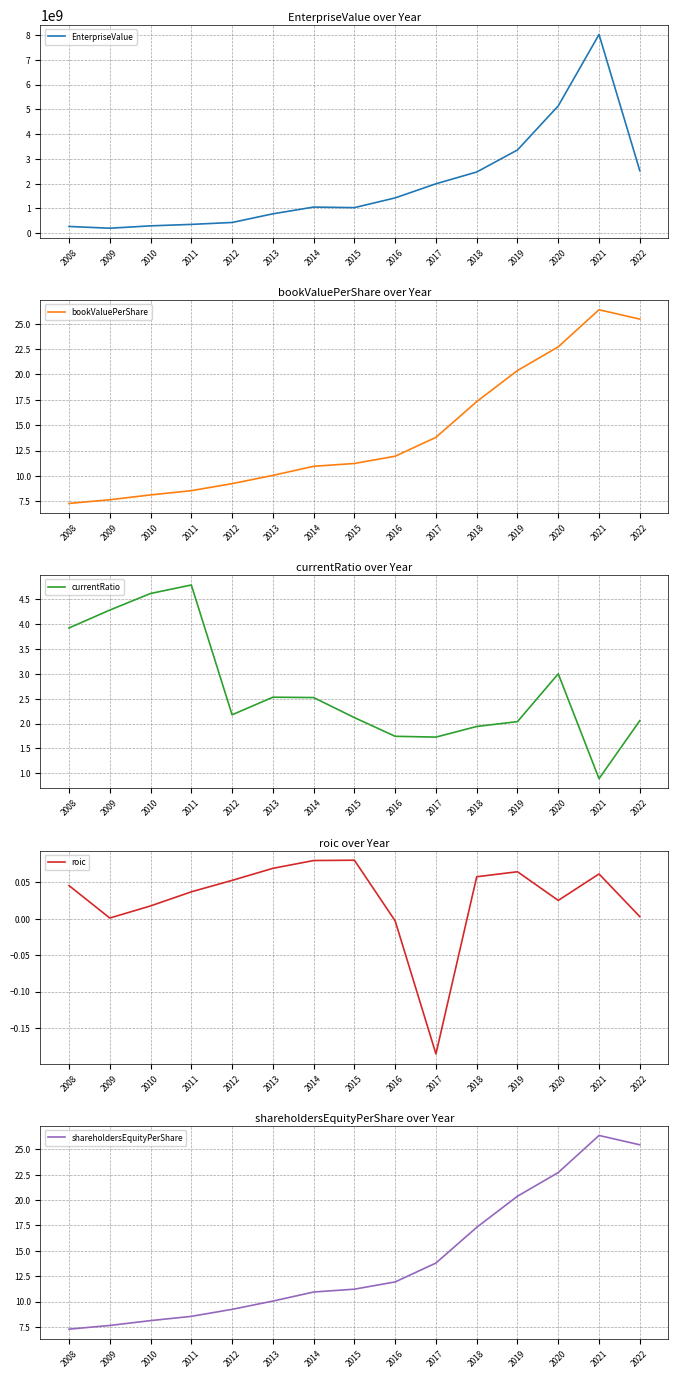

What is the value of the bookValuePerShare point at the 9th from the left?

11.9